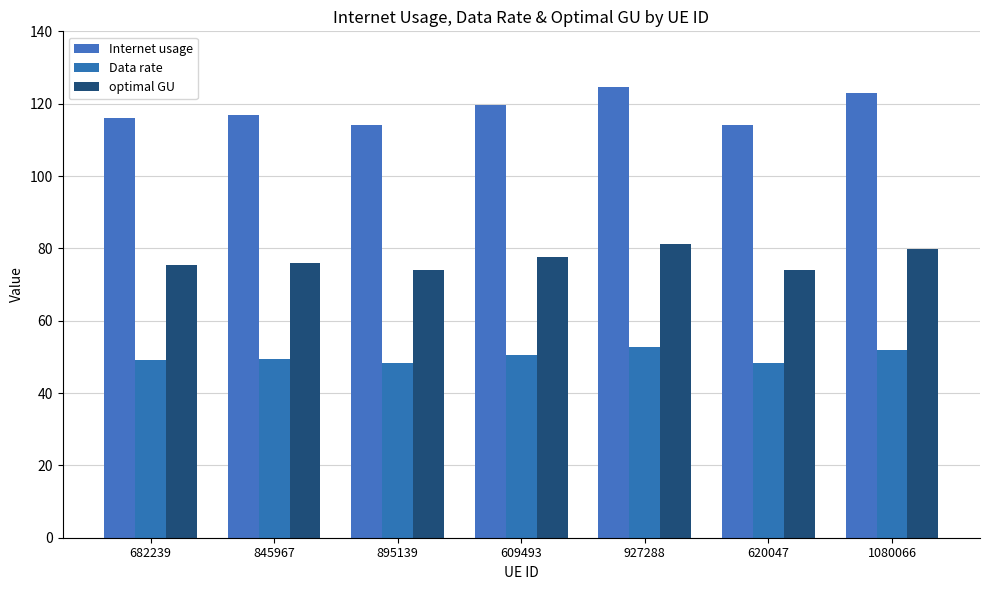

At which category does the chart reach its minimum across all series?

895139